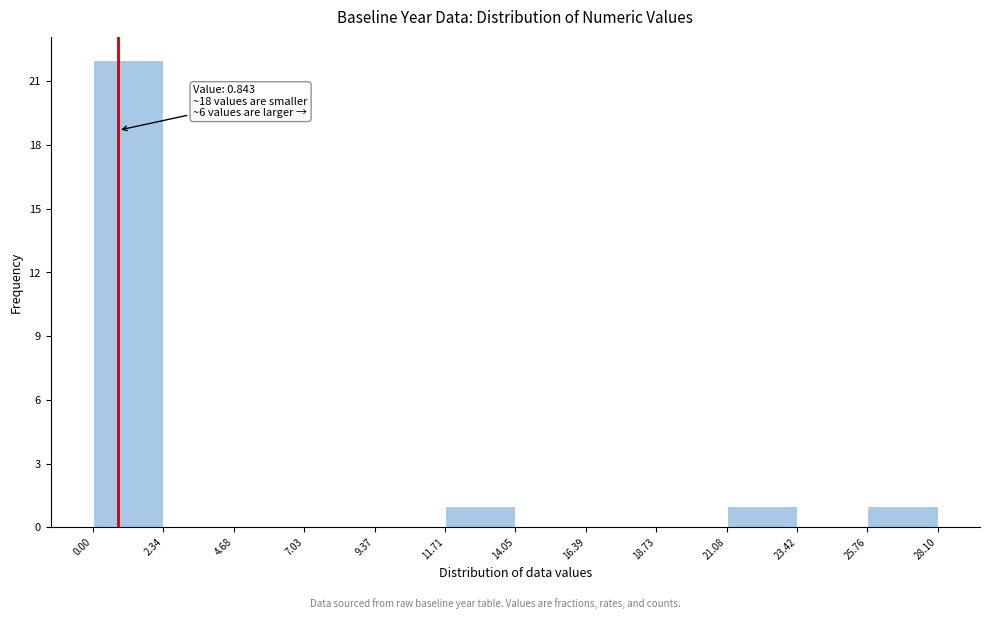

Over which range of the x-axis is the bar tallest?

0.00 to 2.34